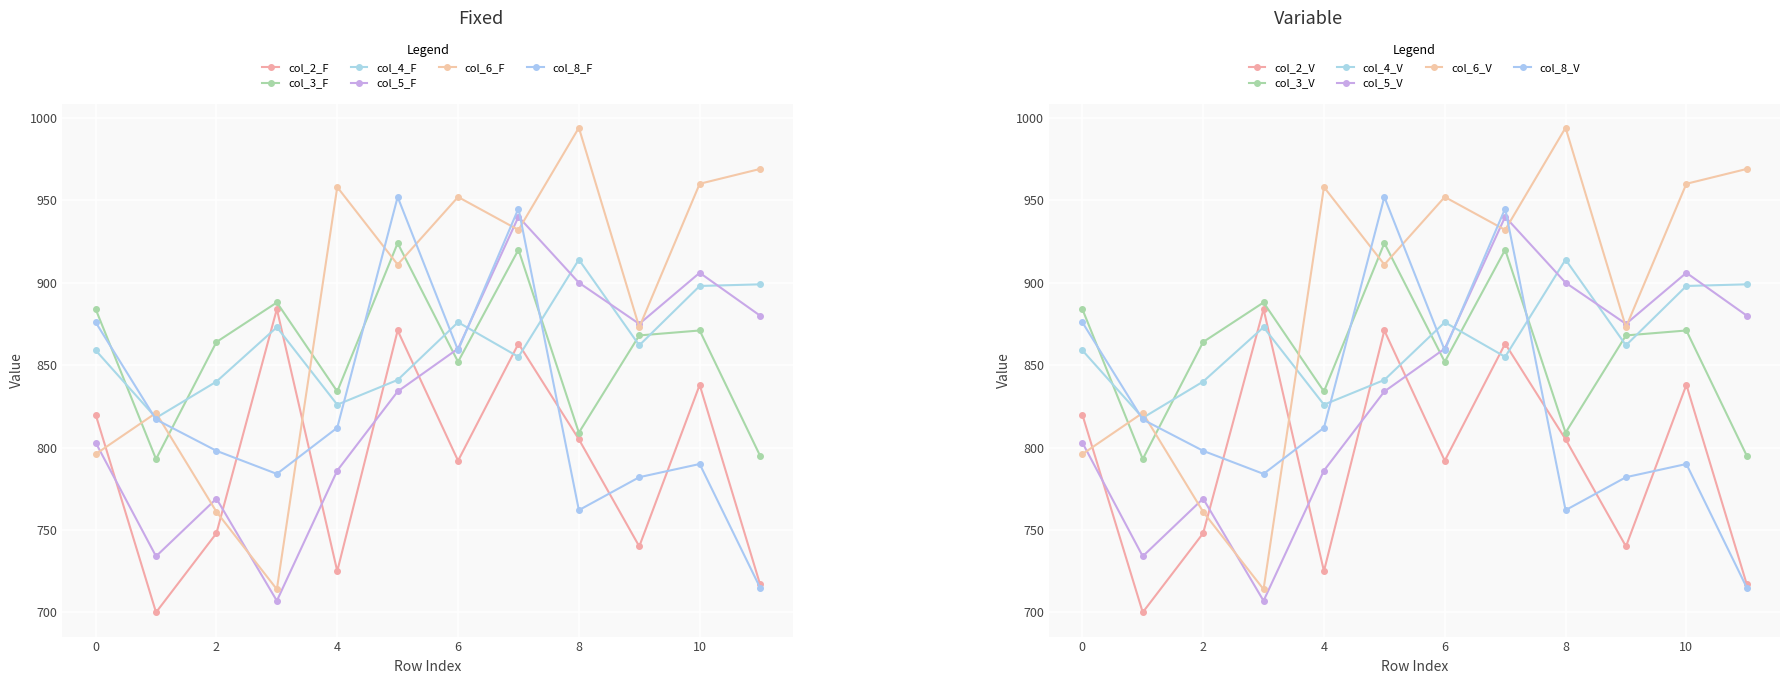

Is it true that col_5 equals 834 at 953?

True